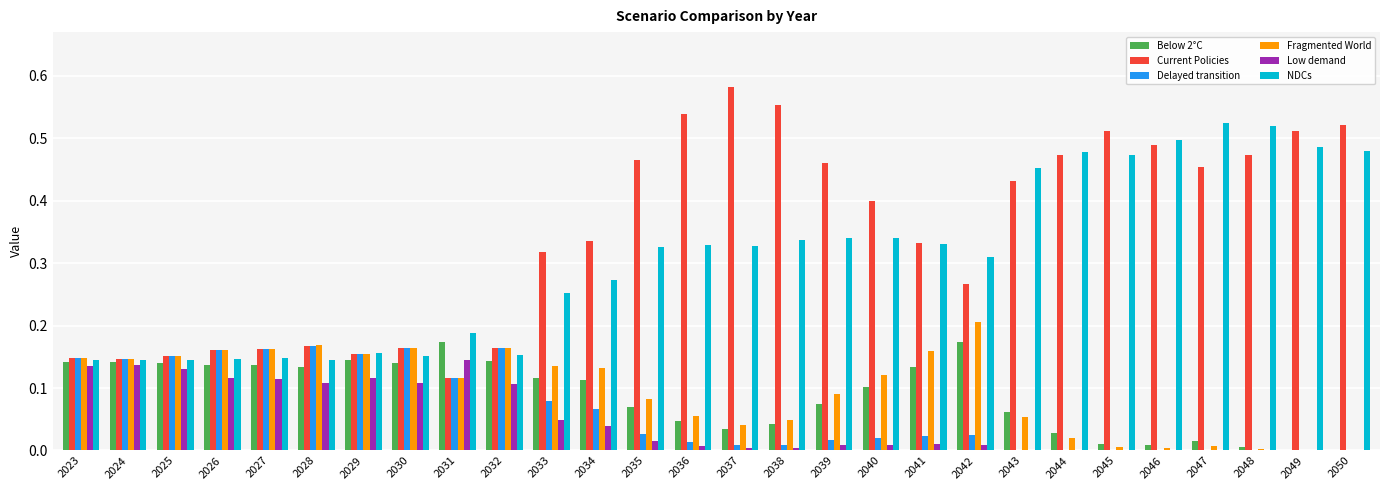

Which series has the largest total across all categories?

Current Policies